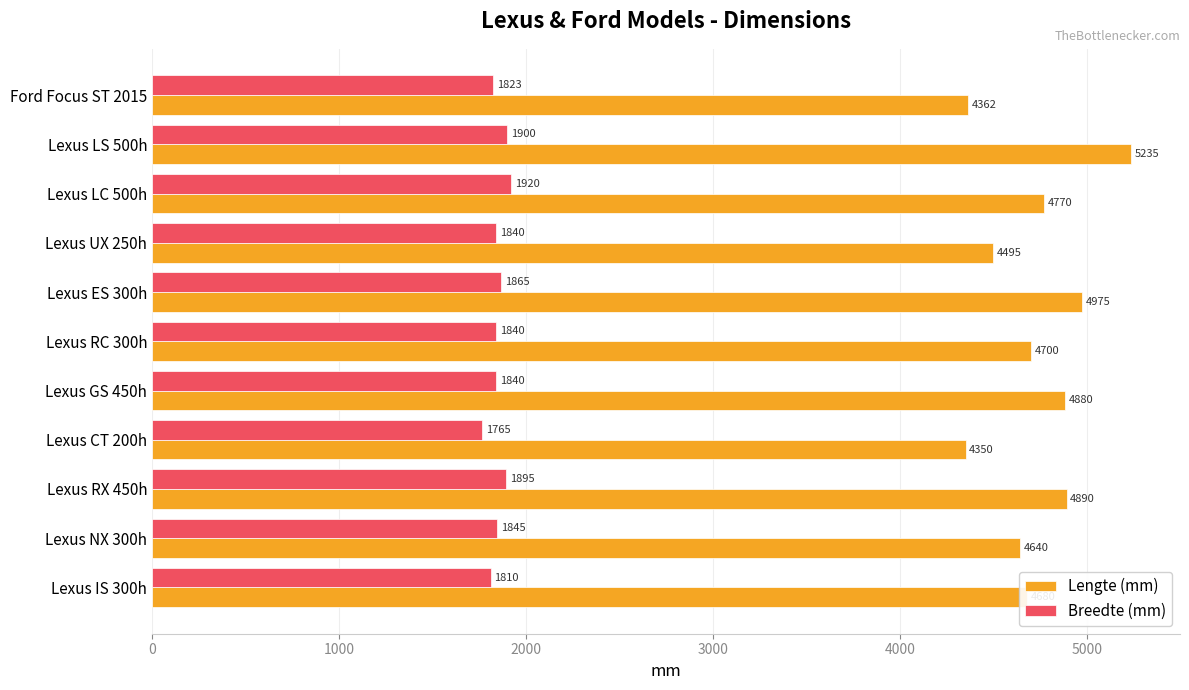

At Lexus NX 300h, list the series in order from smallest to largest.

Breedte (mm), Lengte (mm)